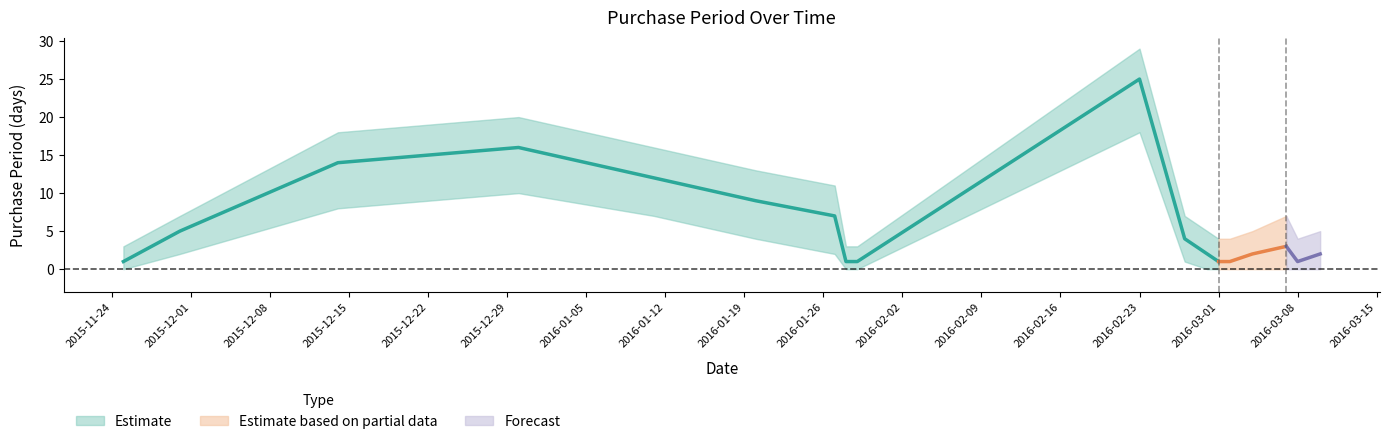

The value at 2016-02-27 is 4. True or false?

True